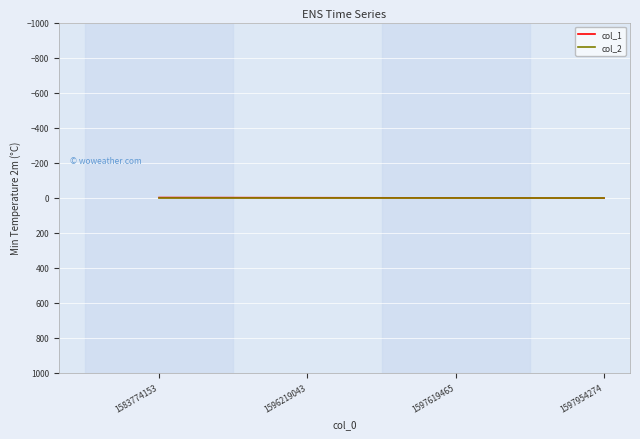

The value of col_1 at 1583774153 is 0. True or false?

True